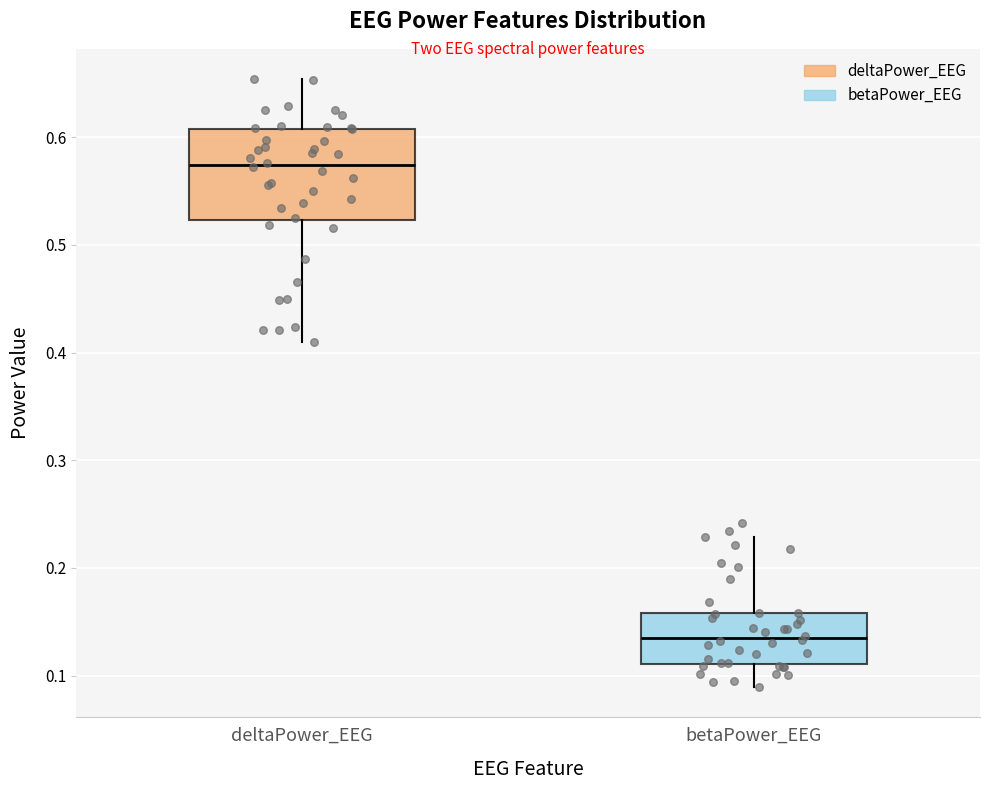

Where does the median line of the box for betaPower_EEG sit on the y-axis? The values are not printed on the chart, so give them approximately, as read against the axis.

0.13